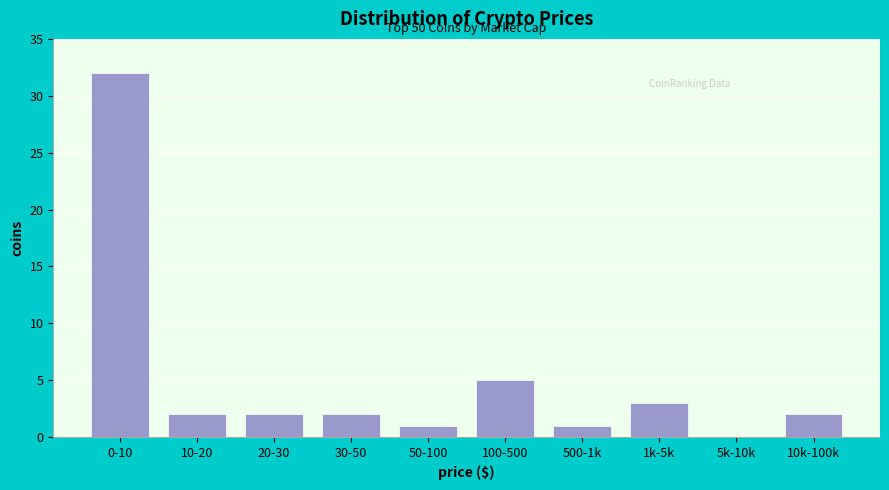

Reading left to right, list all the values displayed in this chart.

0-10=32	10-20=2	20-30=2	30-50=2	50-100=1	100-500=5	500-1k=1	1k-5k=3	5k-10k=0	10k-100k=2